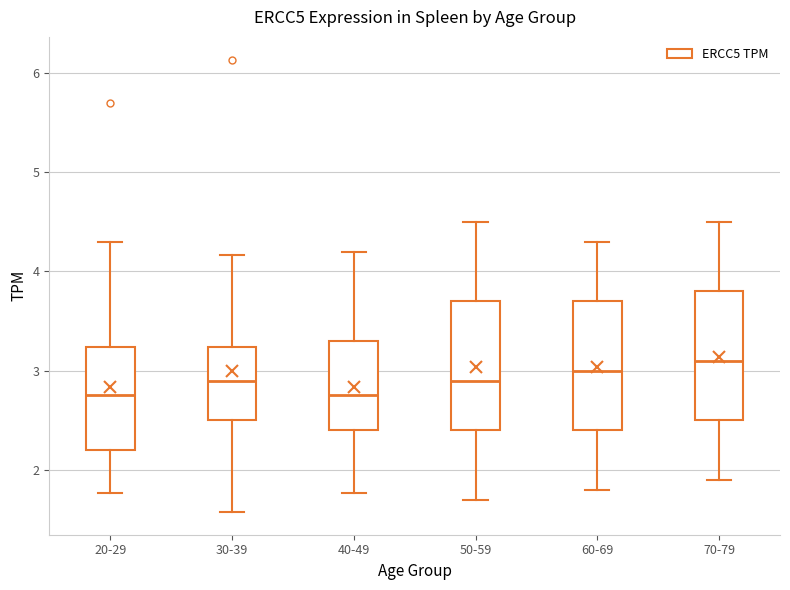

Reading left to right, transcribe this box plot: for each box, give where its median line is, the range the box spans, and where its two whiskers end, as read against the y-axis. The values are not printed on the chart, so give them approximately, as read against the axis.

20-29: median 2.8, box 2.2 to 3.2, whiskers 1.8 to 4.3
30-39: median 2.9, box 2.5 to 3.2, whiskers 1.6 to 4.2
40-49: median 2.8, box 2.4 to 3.3, whiskers 1.8 to 4.2
50-59: median 2.9, box 2.4 to 3.7, whiskers 1.7 to 4.5
60-69: median 3.0, box 2.4 to 3.7, whiskers 1.8 to 4.3
70-79: median 3.1, box 2.5 to 3.8, whiskers 1.9 to 4.5